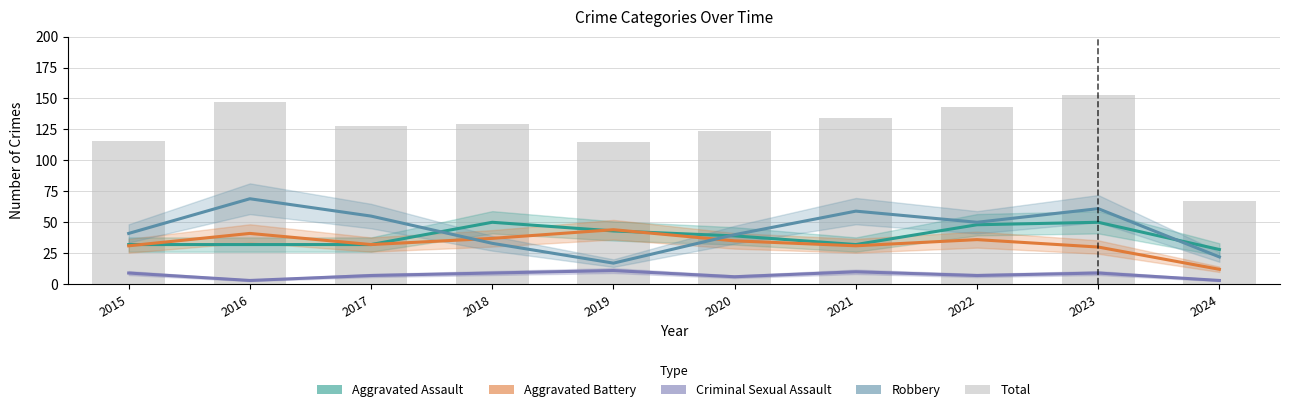

At which label does Aggravated Battery reach its peak?

2019